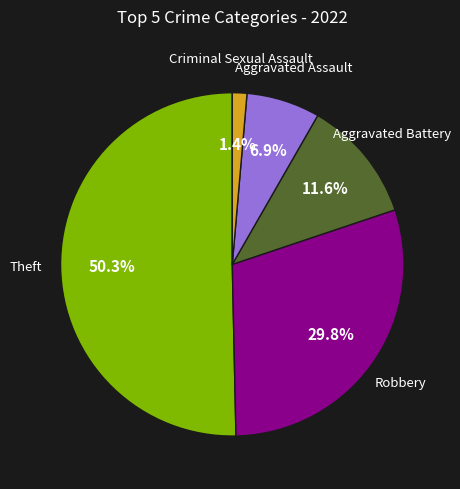

What is the largest slice in the pie chart?

Theft